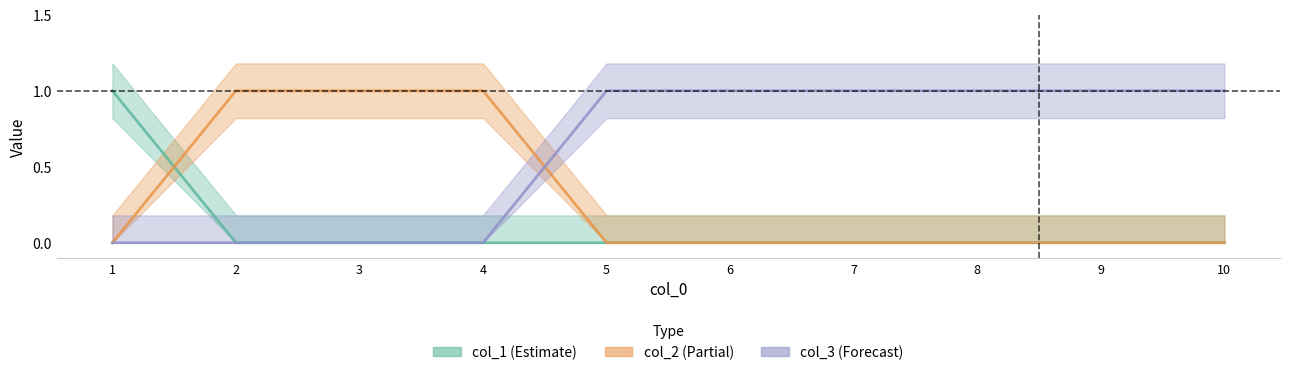

Rank the series by their maximum value, from lowest to highest.

col_1, col_2, col_3